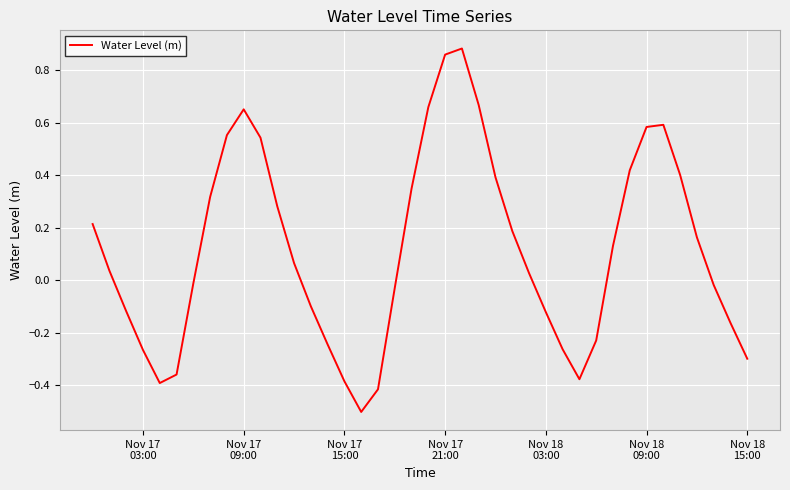

How many values are below 0?

18